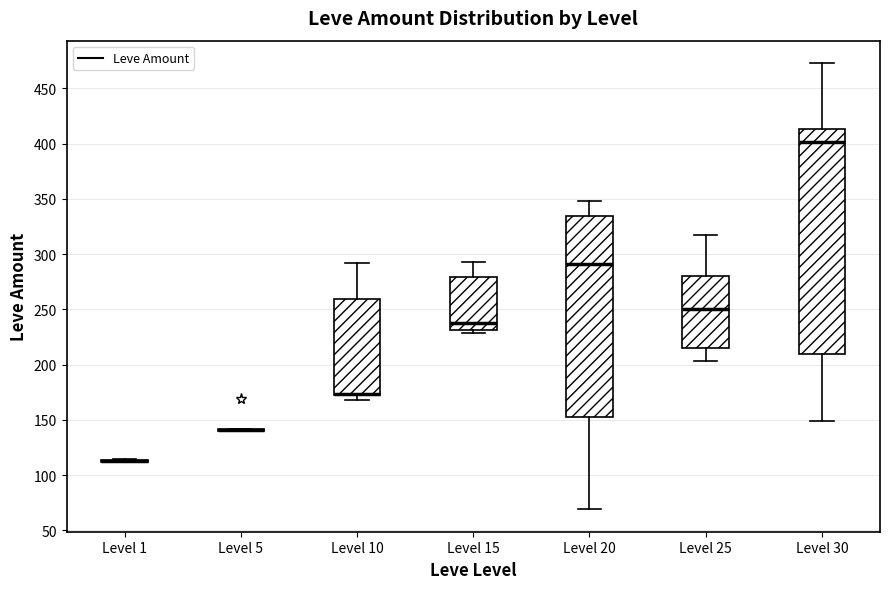

Reading left to right, transcribe this box plot: for each box, give where its median line is, the range the box spans, and where its two whiskers end, as read against the y-axis. The values are not printed on the chart, so give them approximately, as read against the axis.

Level 1: box collapsed to a line at 115, whiskers 110 to 115
Level 5: box collapsed to a line at 140, whiskers 140 to 140
Level 10: median 175 (drawn on the box's lower edge), box 170 to 260, whiskers 170 (just below the box's lower edge) to 290
Level 15: median 240, box 230 to 280, whiskers 230 (just below the box's lower edge) to 295
Level 20: median 290, box 155 to 335, whiskers 70 to 350
Level 25: median 250, box 215 to 280, whiskers 205 to 315
Level 30: median 400, box 210 to 415, whiskers 150 to 475